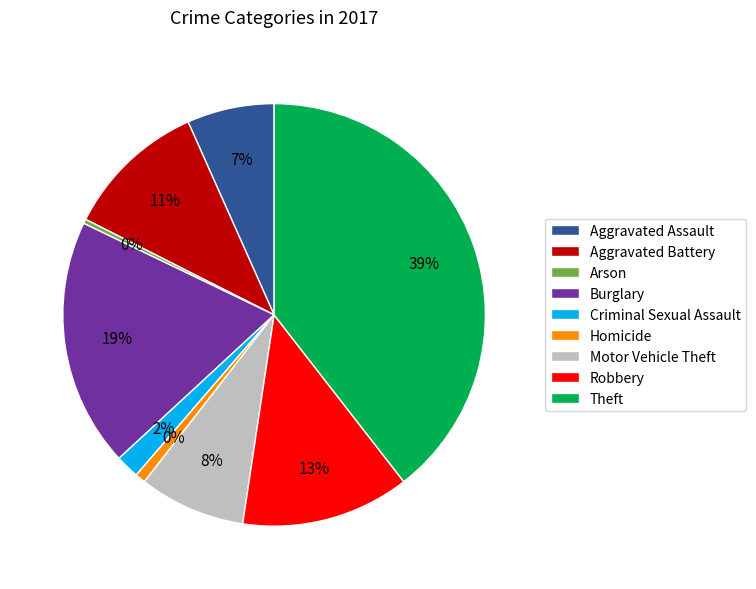

To the nearest percent, what is the difference between the largest and smallest slice percentages?

39%